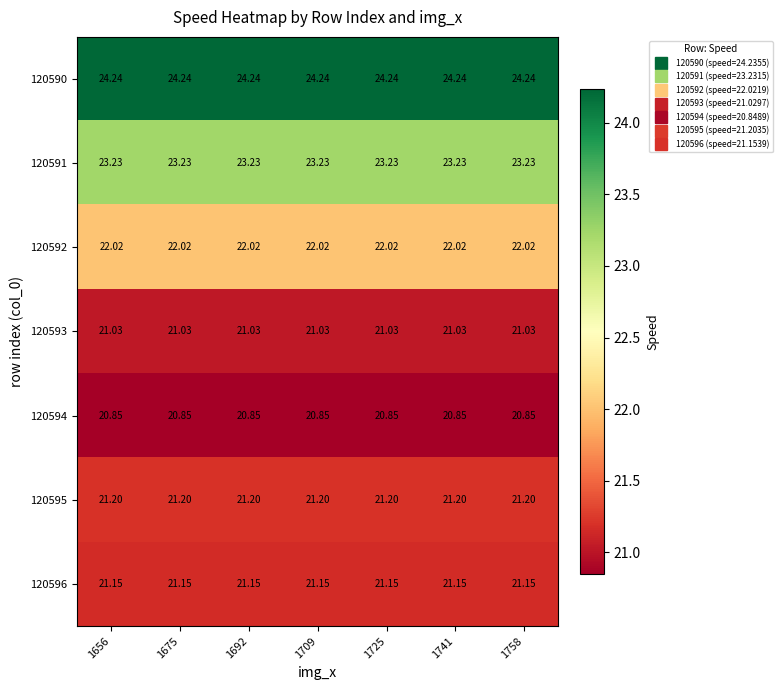

Is the value of 120592 at 1725 greater than the value of 120596 at 1656?

Yes